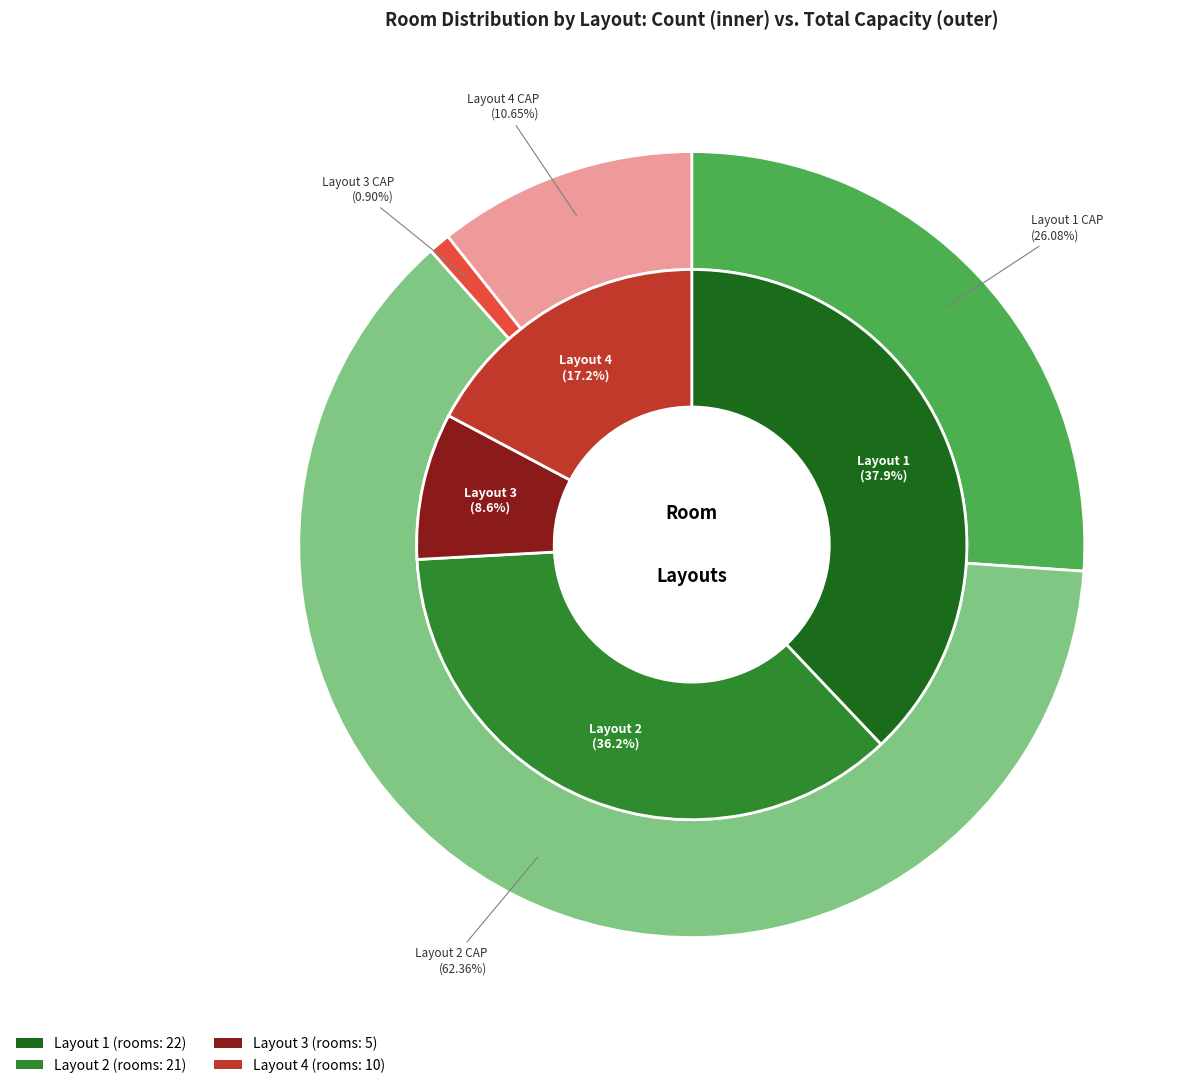

How many slices are in this pie chart?

4